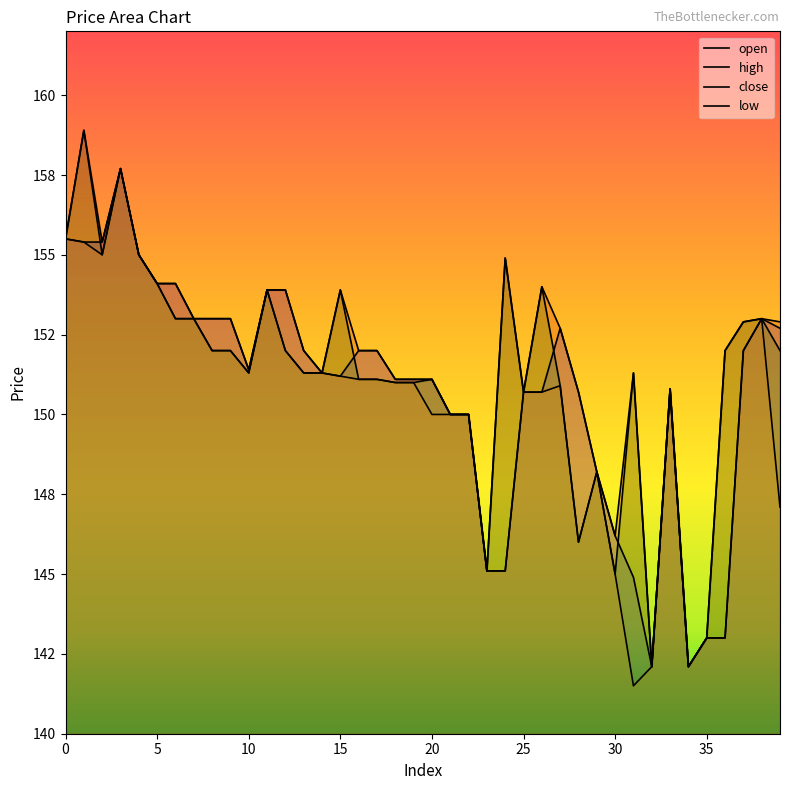

At which category is the sum across all series the highest?

3